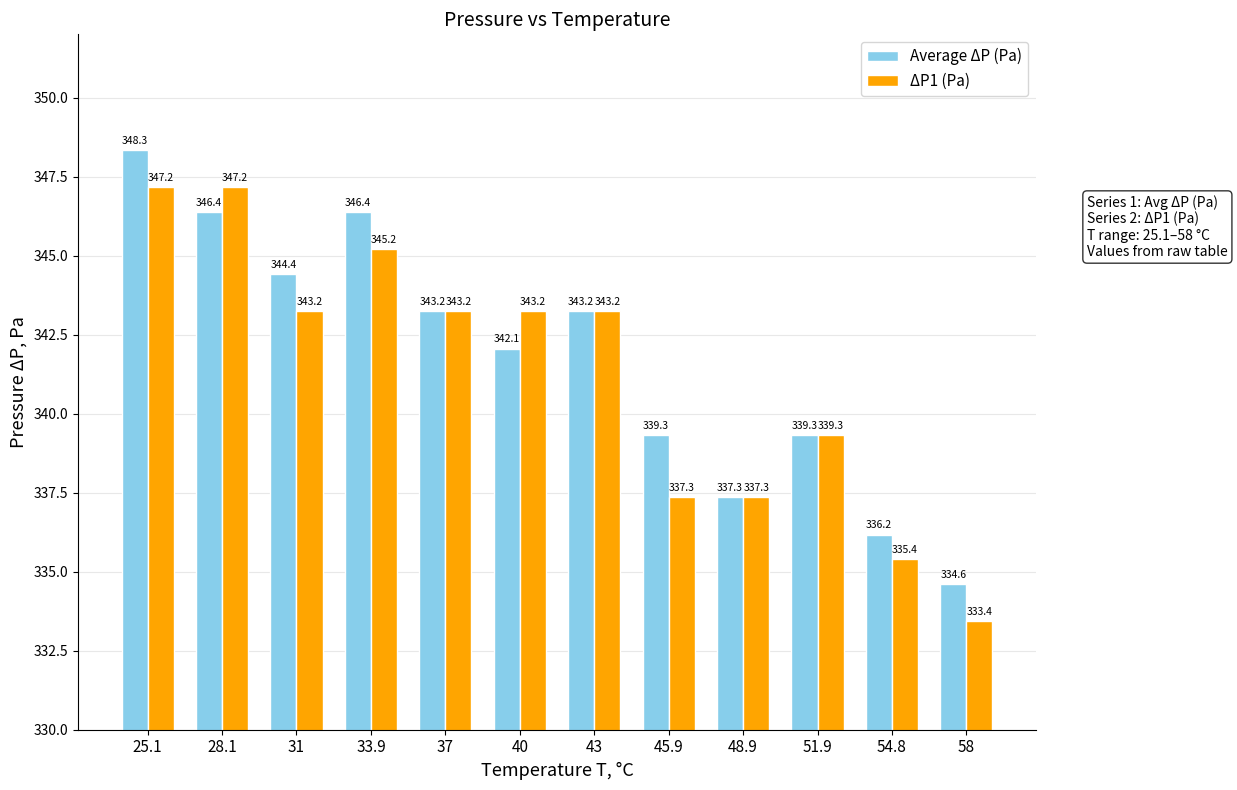

Between 37 and 58, which series saw the biggest shift?

ΔP1 (Pa)